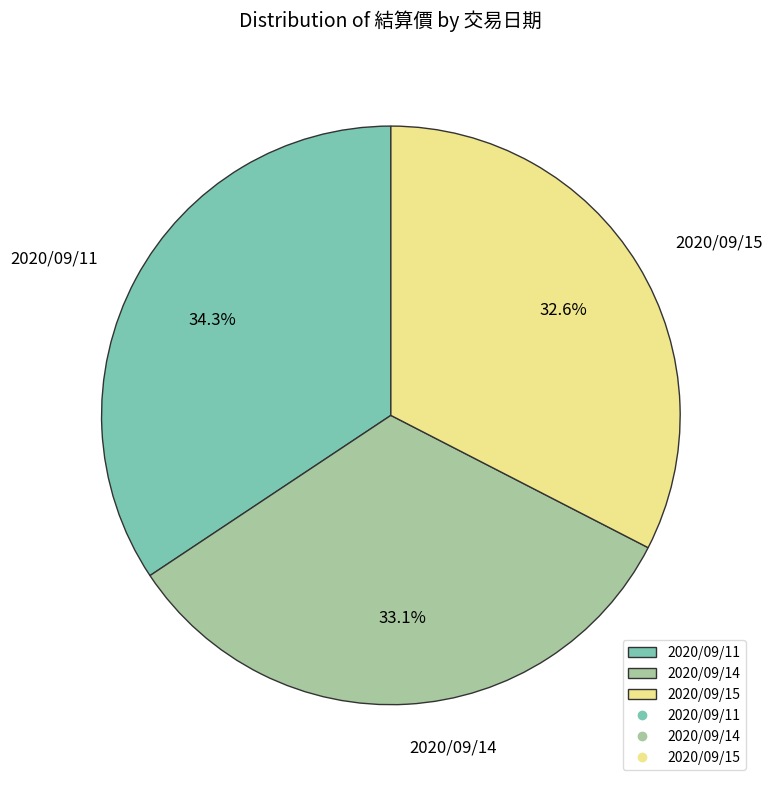

To the nearest percent, what is the average slice percentage?

33%